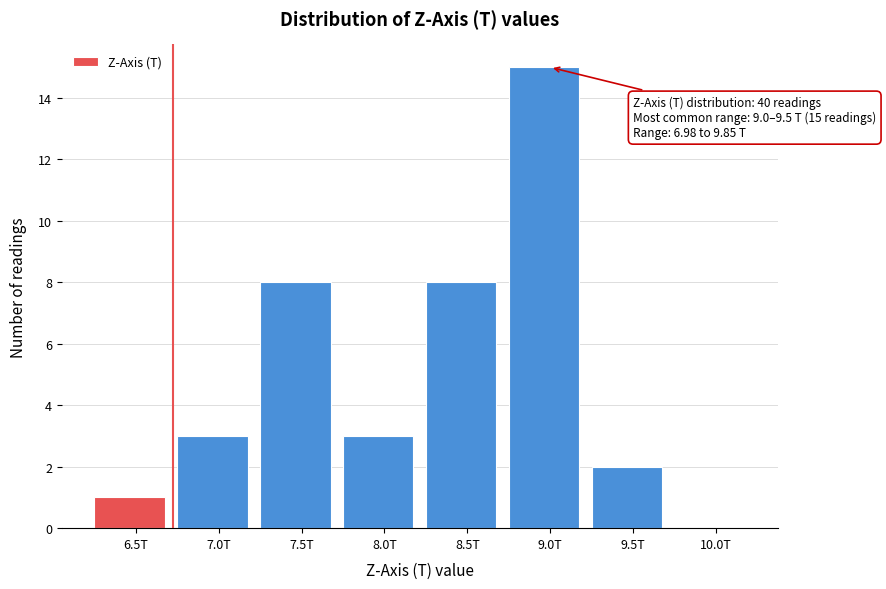

Reading left to right, list all the values displayed in this chart.

6.5T=1	7.0T=3	7.5T=8	8.0T=3	8.5T=8	9.0T=15	9.5T=2	10.0T=0